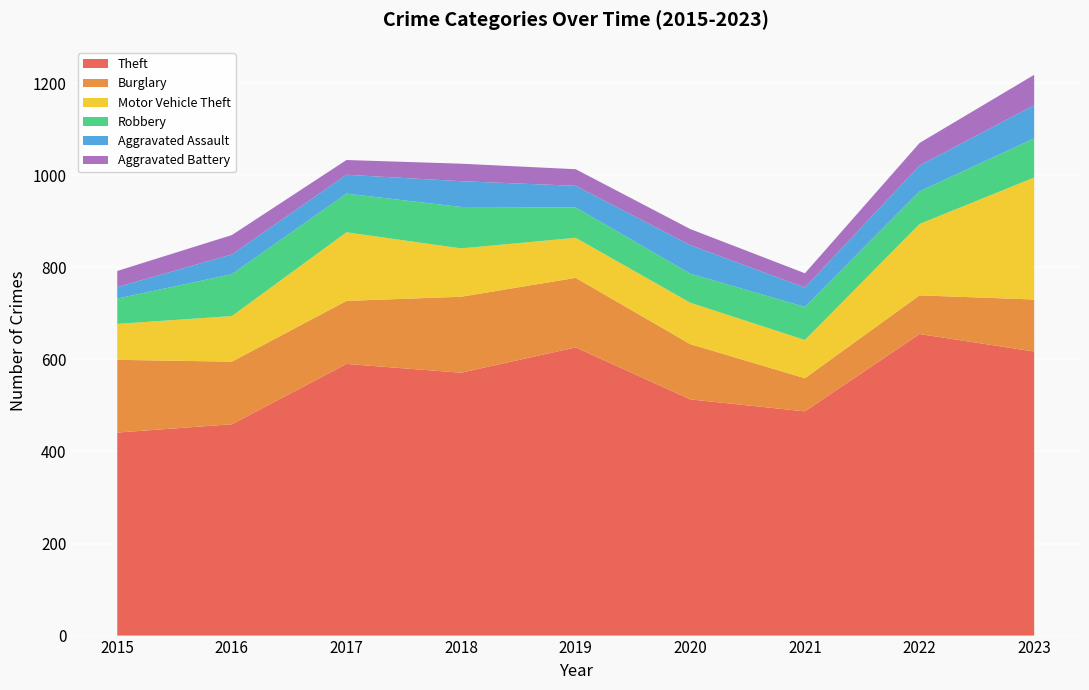

Reading right to left, what are all the values shown in this chart?

Theft: 2023=617	2022=655	2021=487	2020=513	2019=626	2018=571	2017=590	2016=459	2015=441
Burglary: 2023=113	2022=84	2021=72	2020=120	2019=151	2018=165	2017=137	2016=136	2015=158
Motor Vehicle Theft: 2023=265	2022=155	2021=83	2020=90	2019=87	2018=105	2017=149	2016=99	2015=78
Robbery: 2023=85	2022=71	2021=72	2020=63	2019=66	2018=90	2017=84	2016=91	2015=55
Aggravated Assault: 2023=72	2022=56	2021=42	2020=62	2019=47	2018=56	2017=41	2016=43	2015=25
Aggravated Battery: 2023=66	2022=49	2021=31	2020=35	2019=36	2018=38	2017=32	2016=42	2015=35